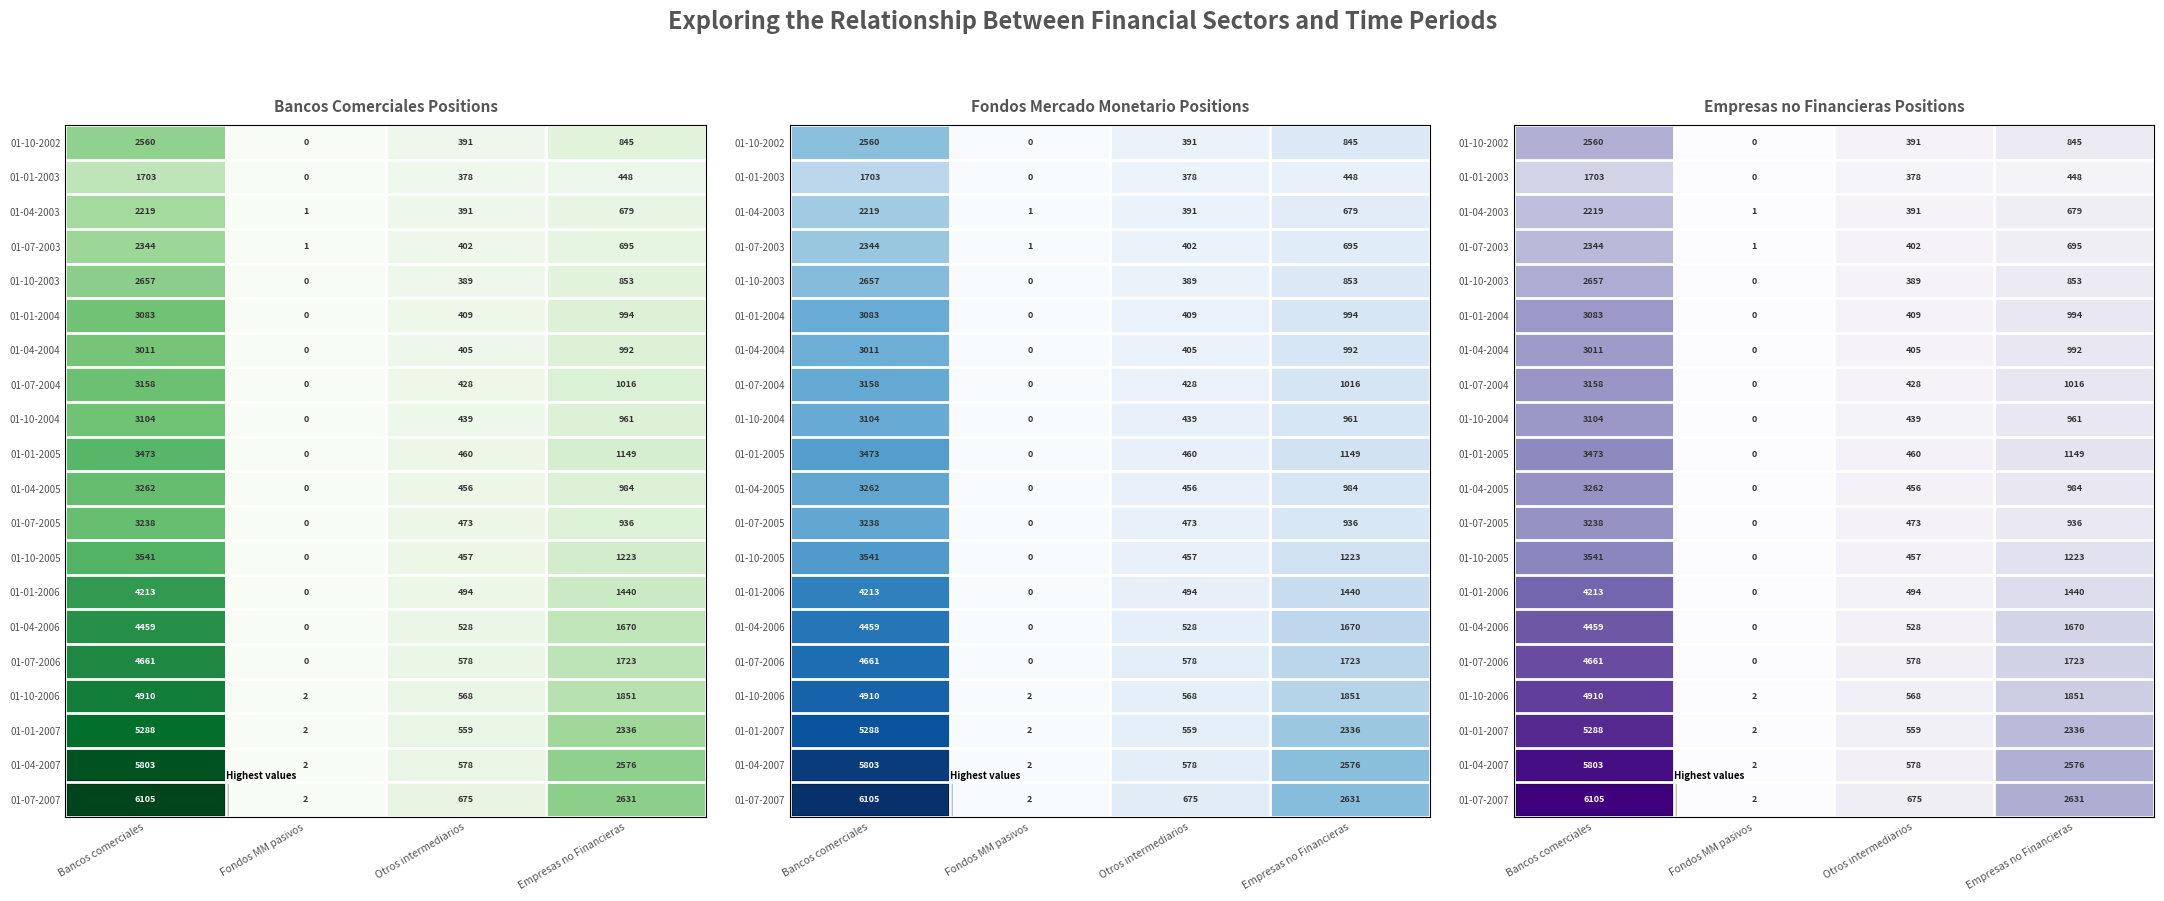

Count the number of data series in this chart.

20